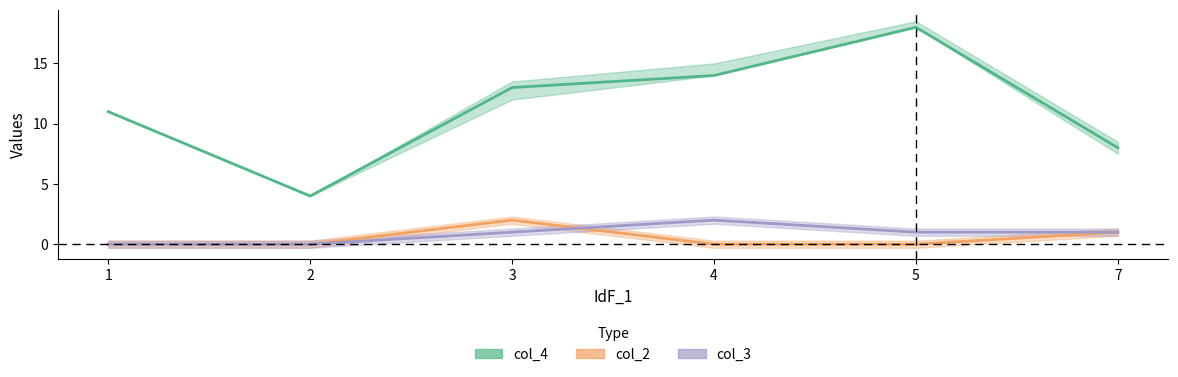

True or false: col_2 and col_4 intersect in this chart.

False